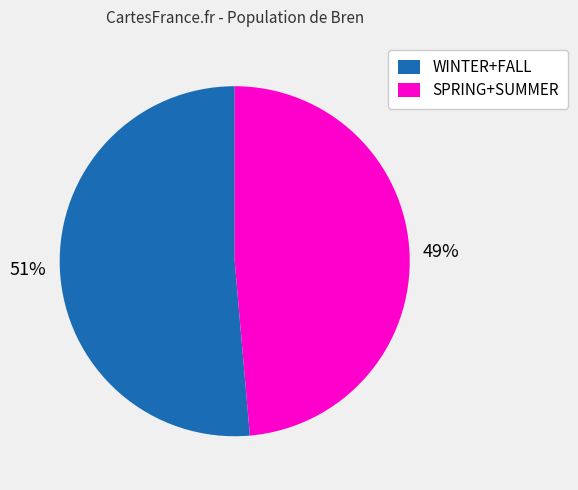

How many slices are in this pie chart?

2